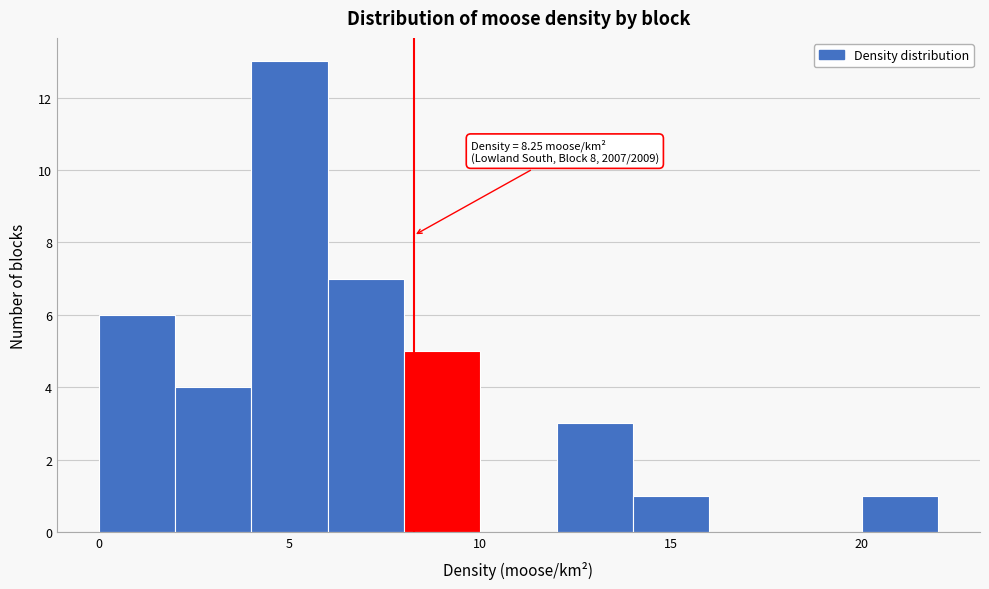

Over which range of the x-axis is the bar tallest?

4 to 6